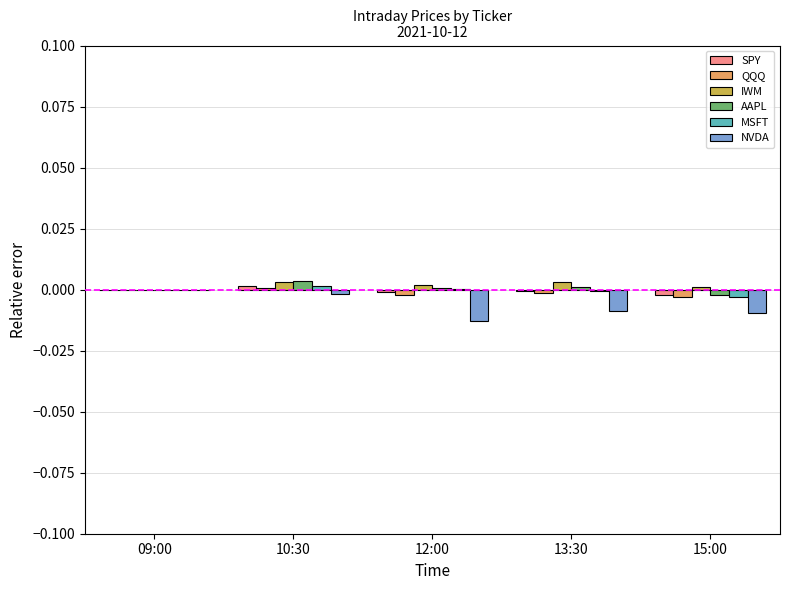

The AAPL series shows -0.0 at 15:00. True or false?

True